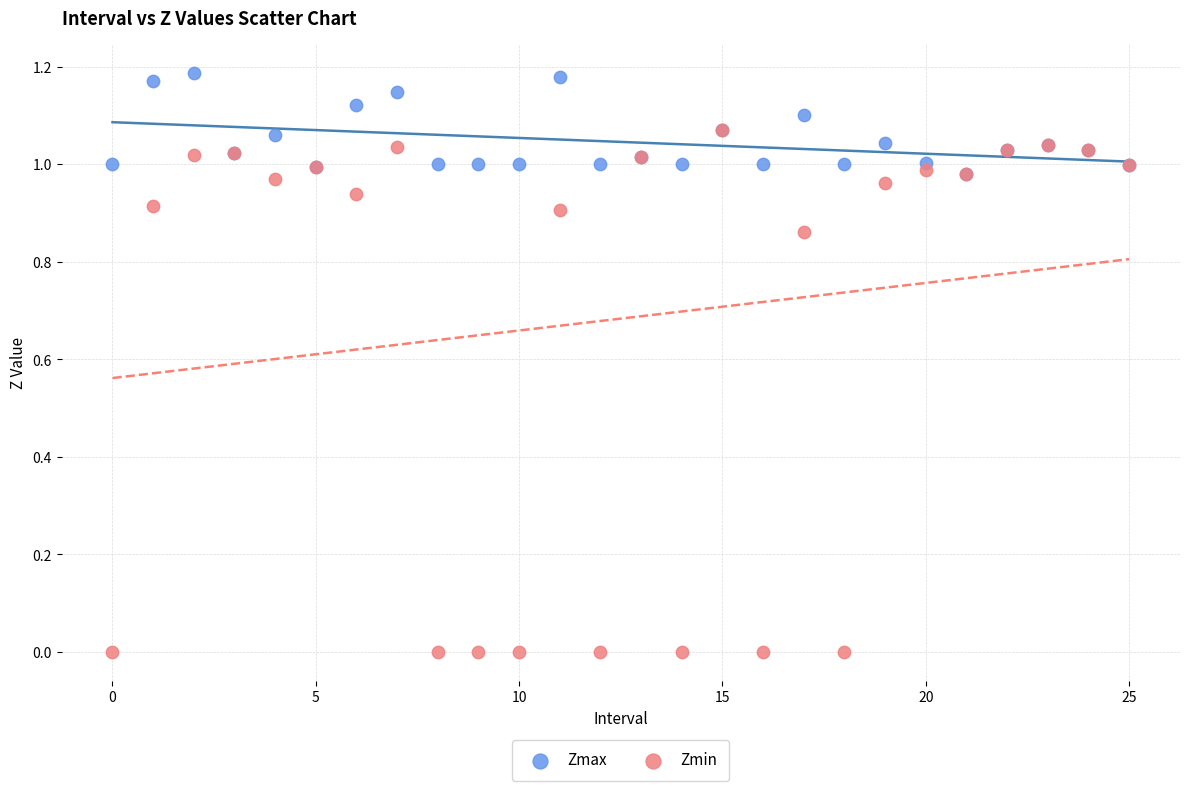

Which series reaches the maximum Y coordinate?

Zmax